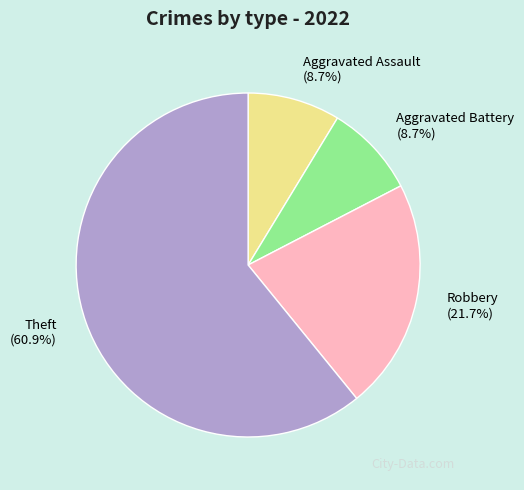

Count the number of slices in the pie.

4